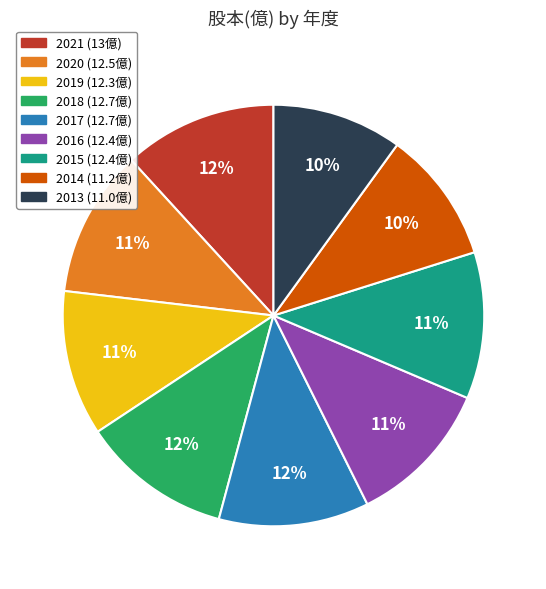

Do 2016 and 2013 together represent more than half of the pie?

No